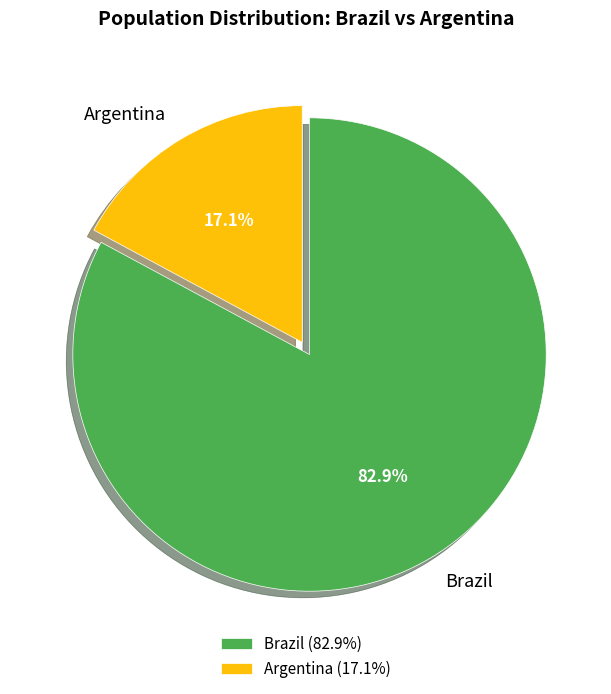

To the nearest percent, what is the combined percentage of Brazil and Argentina?

100%